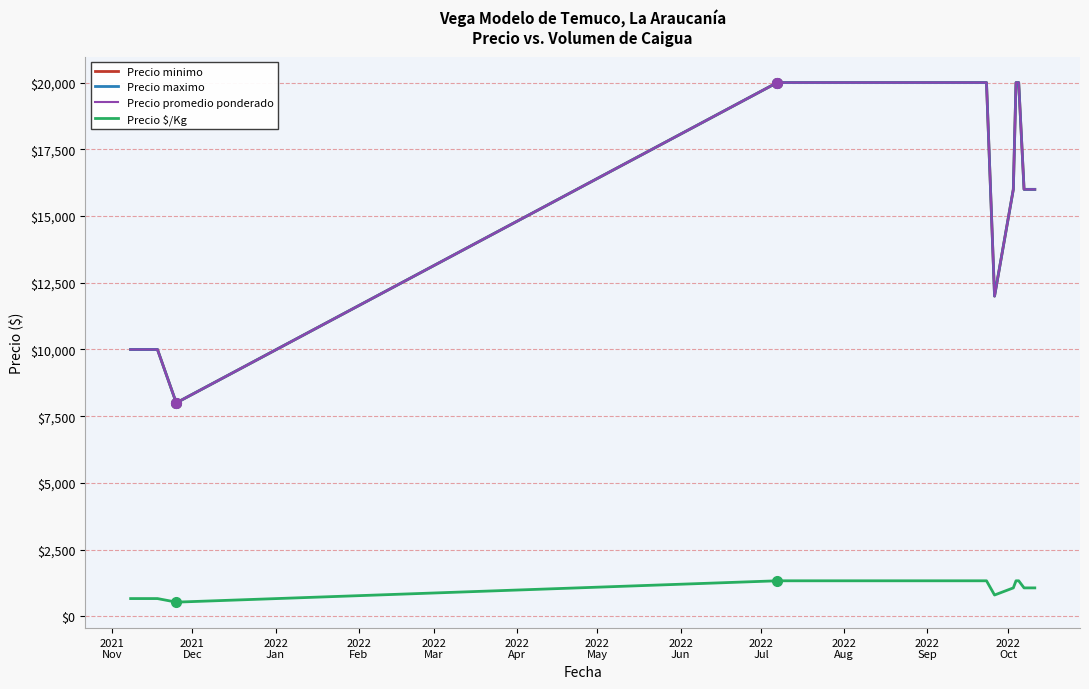

Does the chart have visible grid lines?

Yes